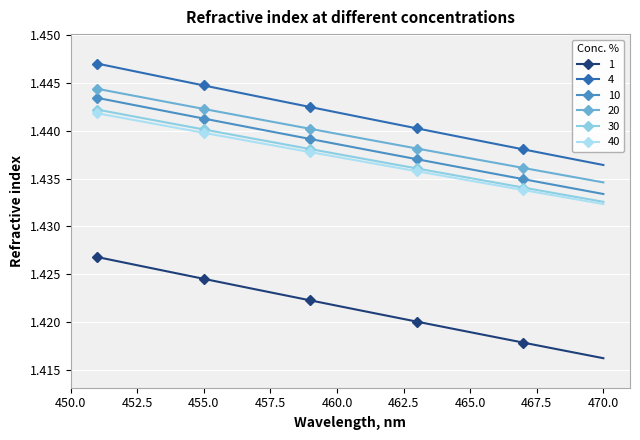

What is the sum of all 4 values?

28.8